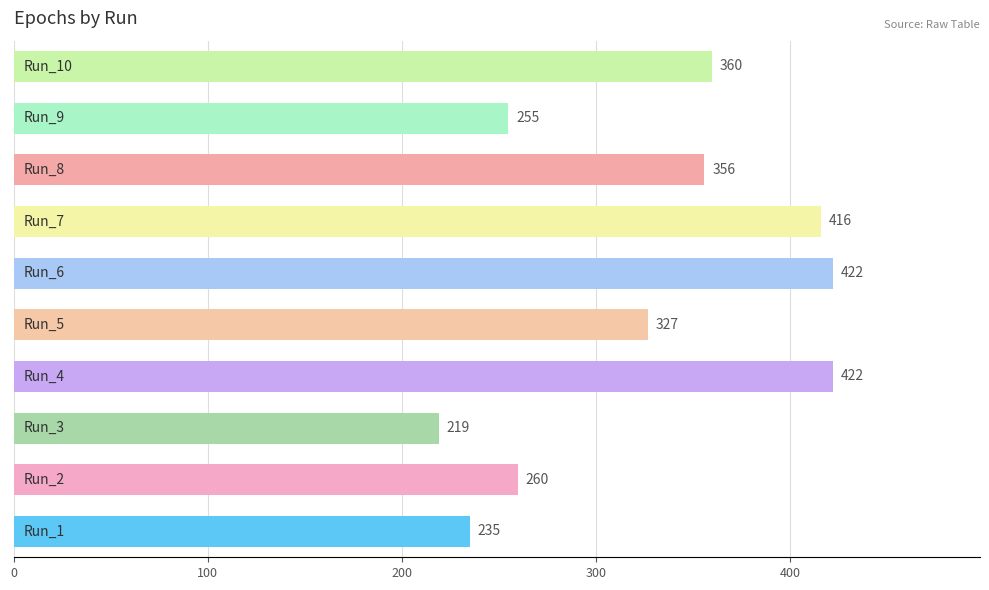

What is the smallest value displayed?

219